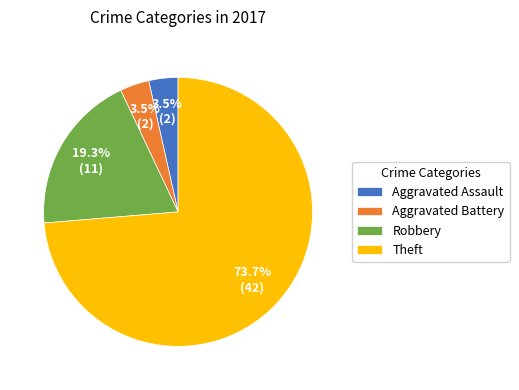

Which slice is the largest?

Theft